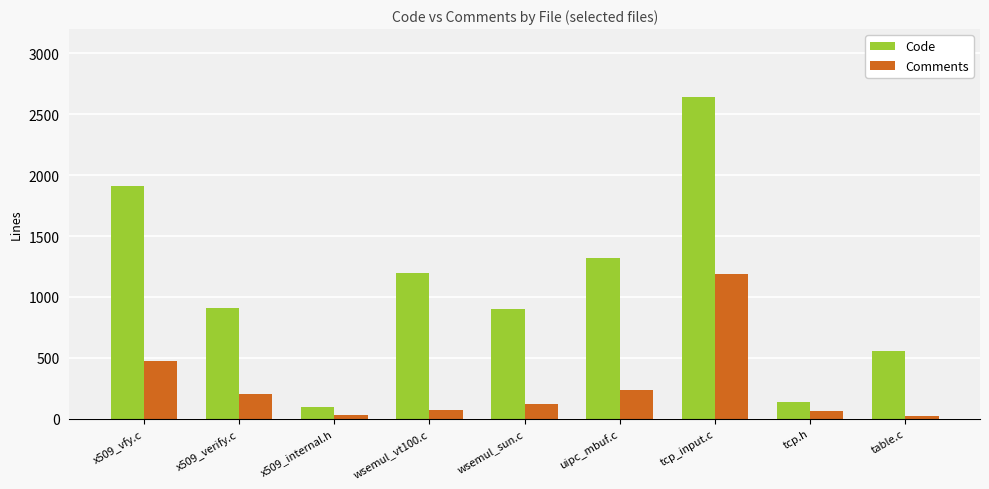

Where does the Comments series first go above 117?

x509_vfy.c